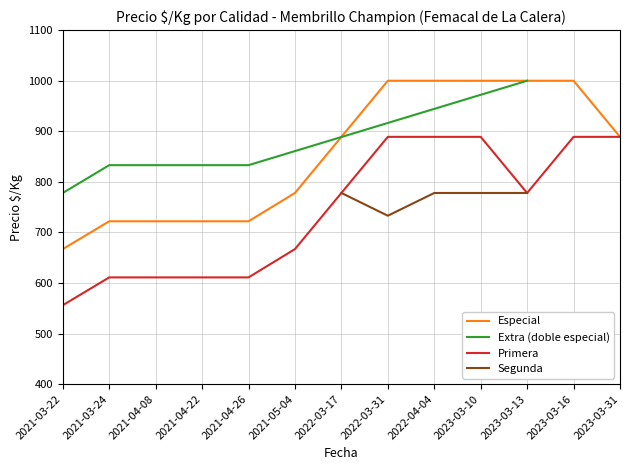

Which series has the widest spread of values?

Especial